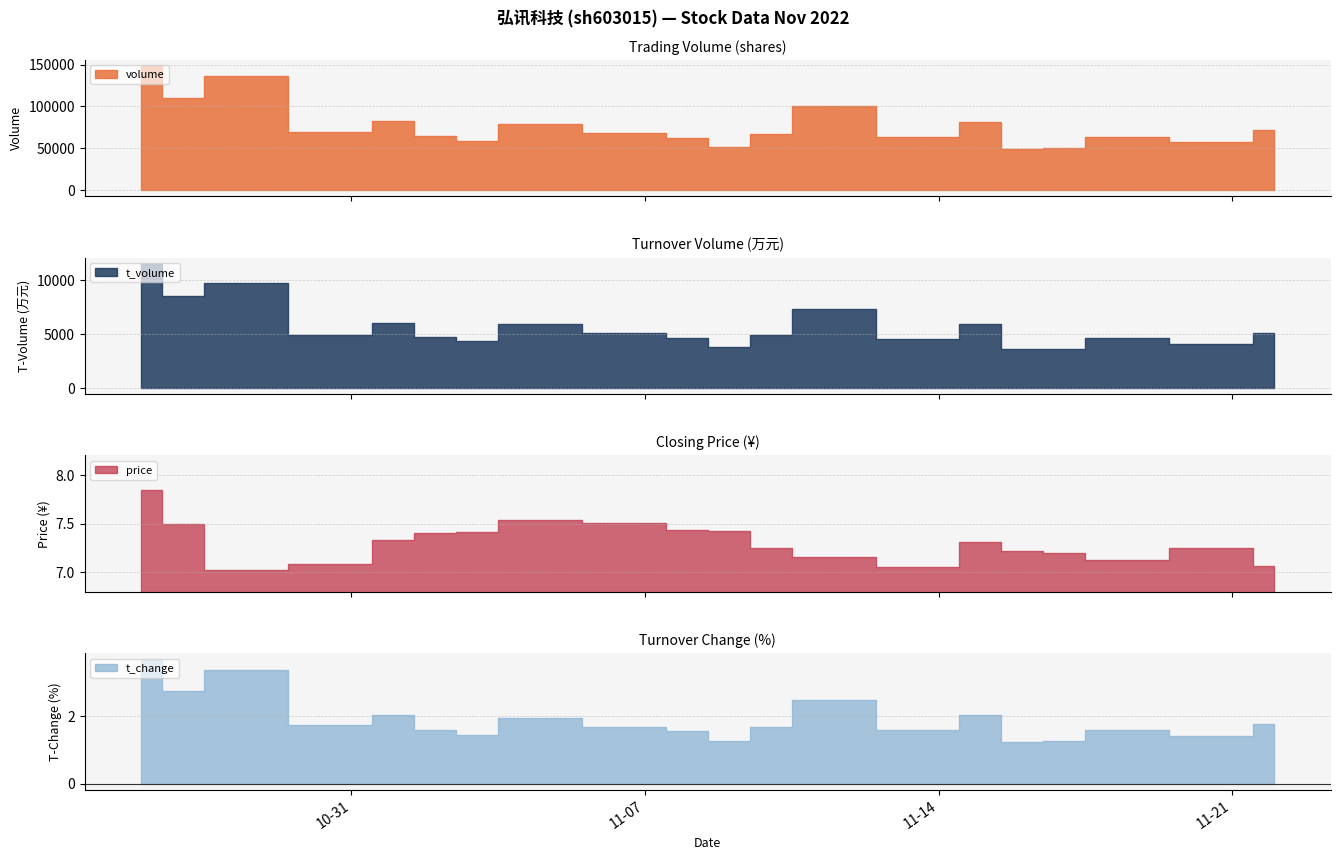

Which series has the largest total across all categories?

volume